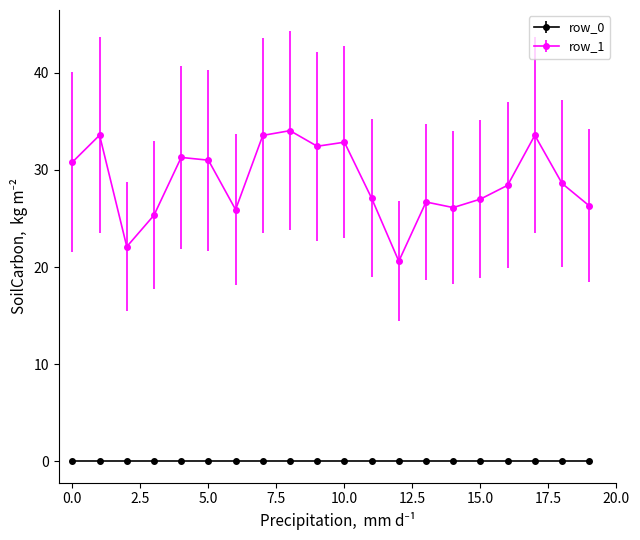

What is the sum of all row_1 values?

577.3